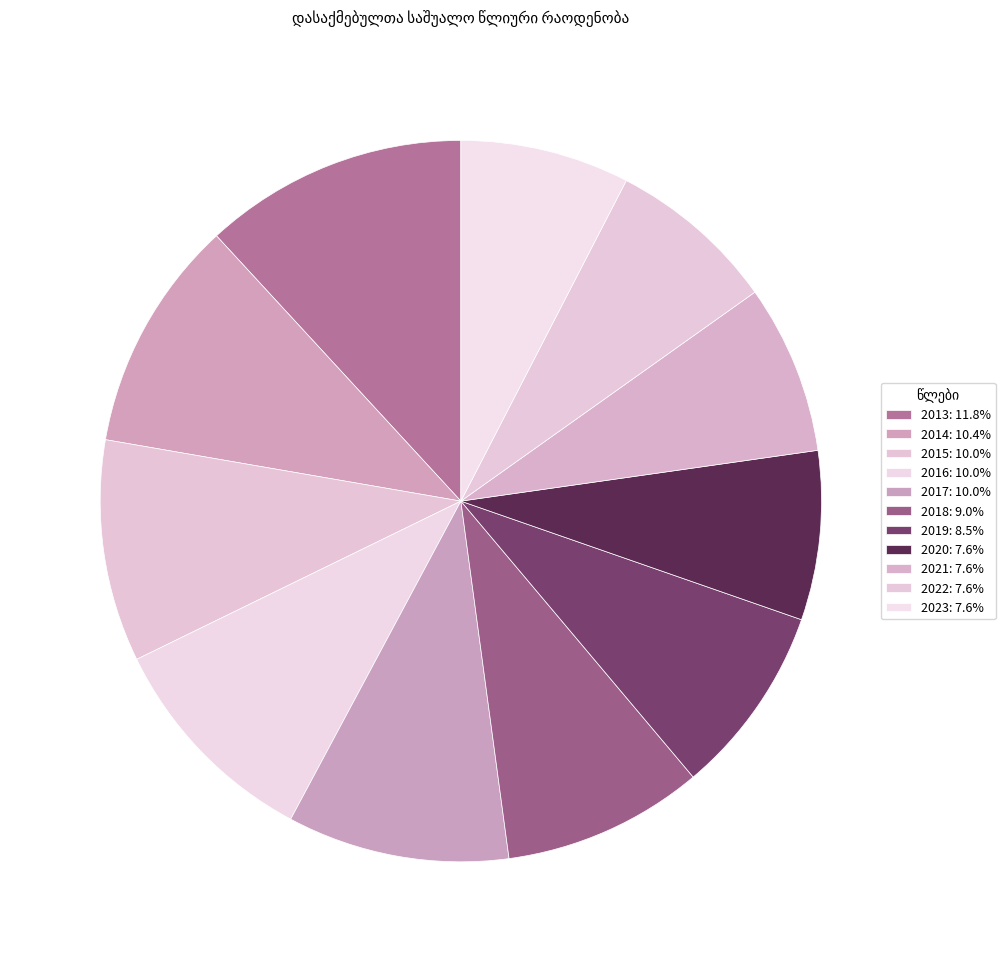

To the nearest percent, what portion does 2021 represent?

8%